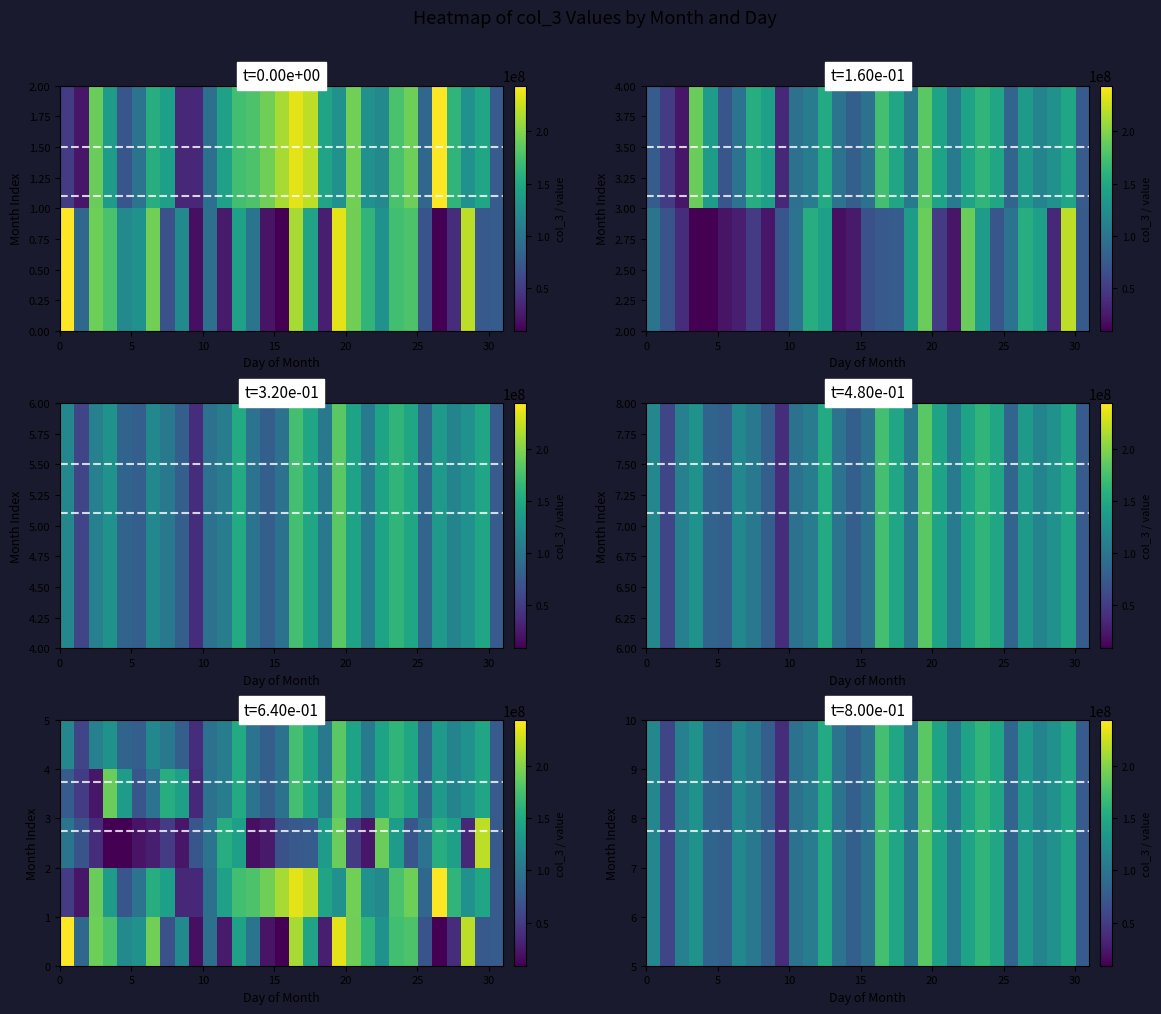

How many data points does each series have?

31